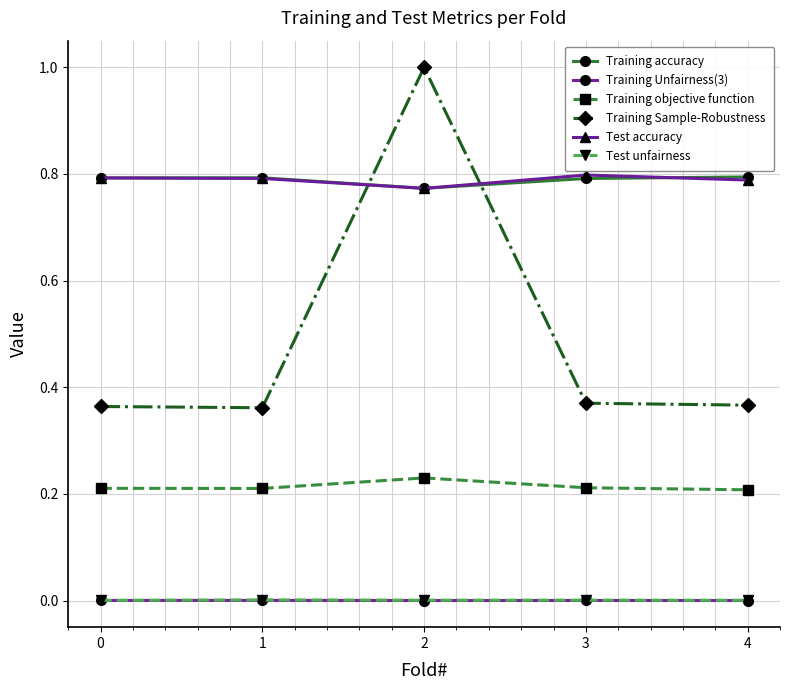

Between 2 and 4, which series saw the biggest shift?

Training Sample-Robustness